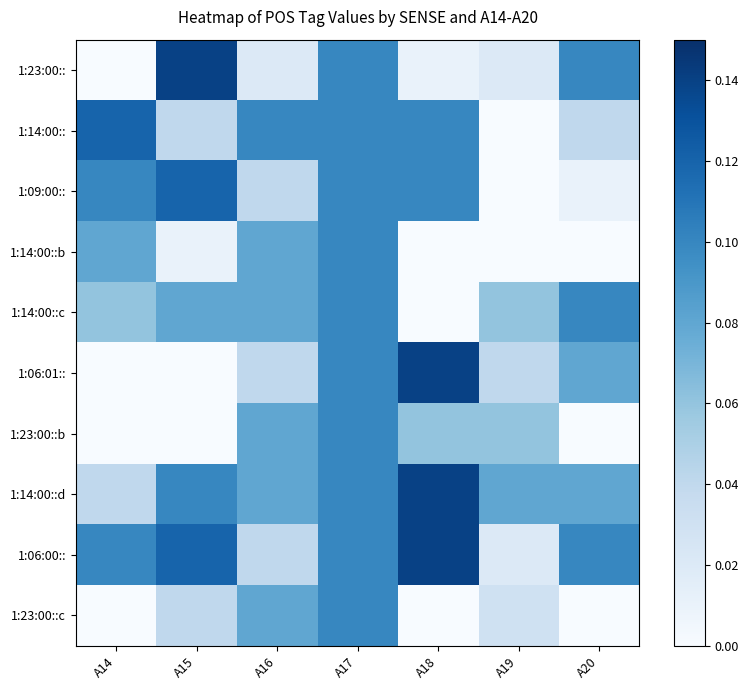

At how many categories does at least one series exceed 0?

7